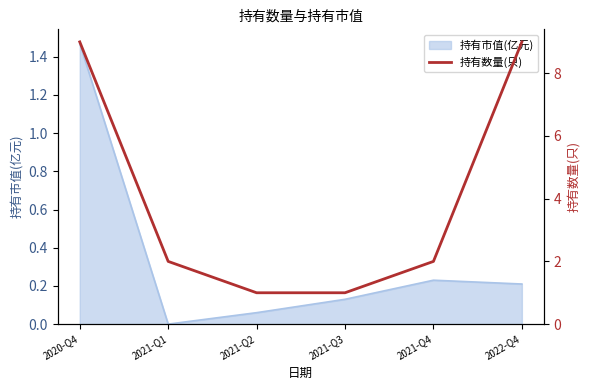

What is the change in value from 2021-Q1 to 2021-Q2?

-1